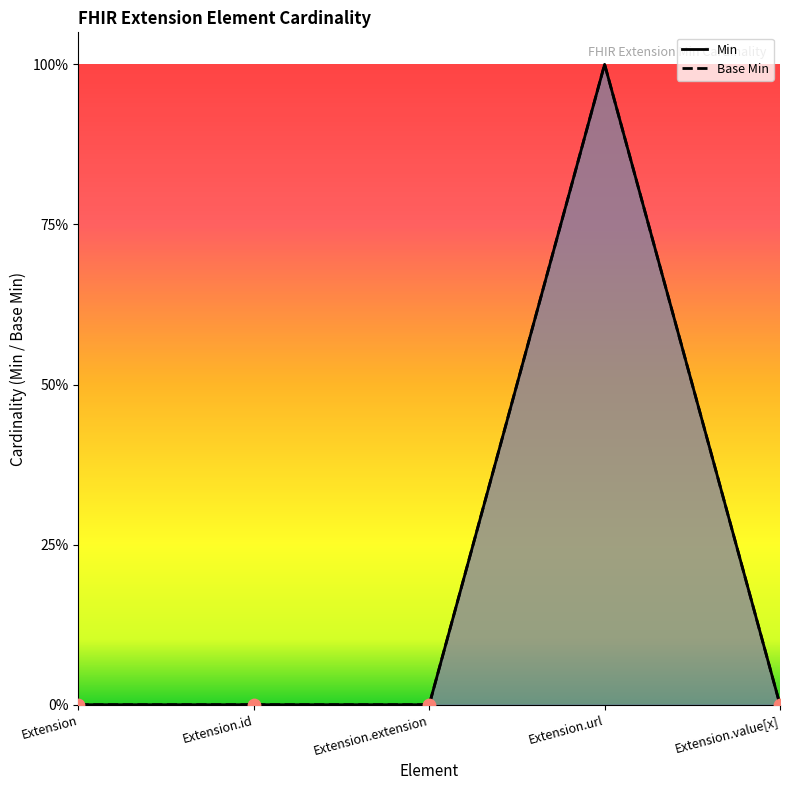

Which series has the widest spread of Y values?

Min